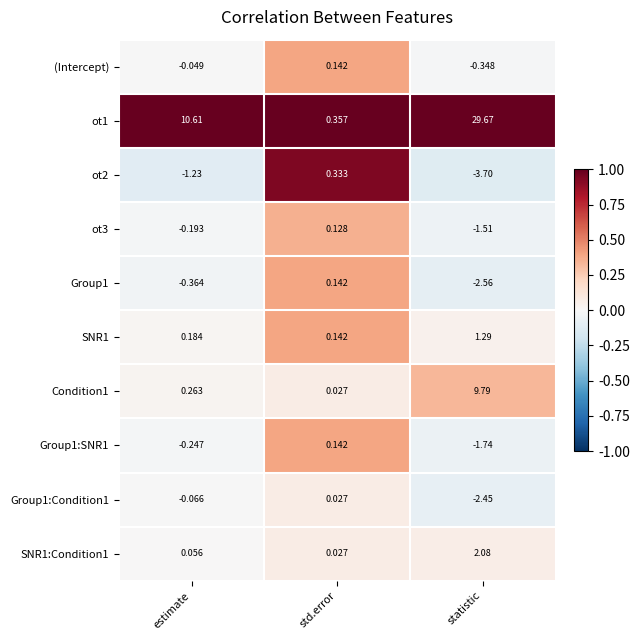

Which series has the largest total across all categories?

ot1